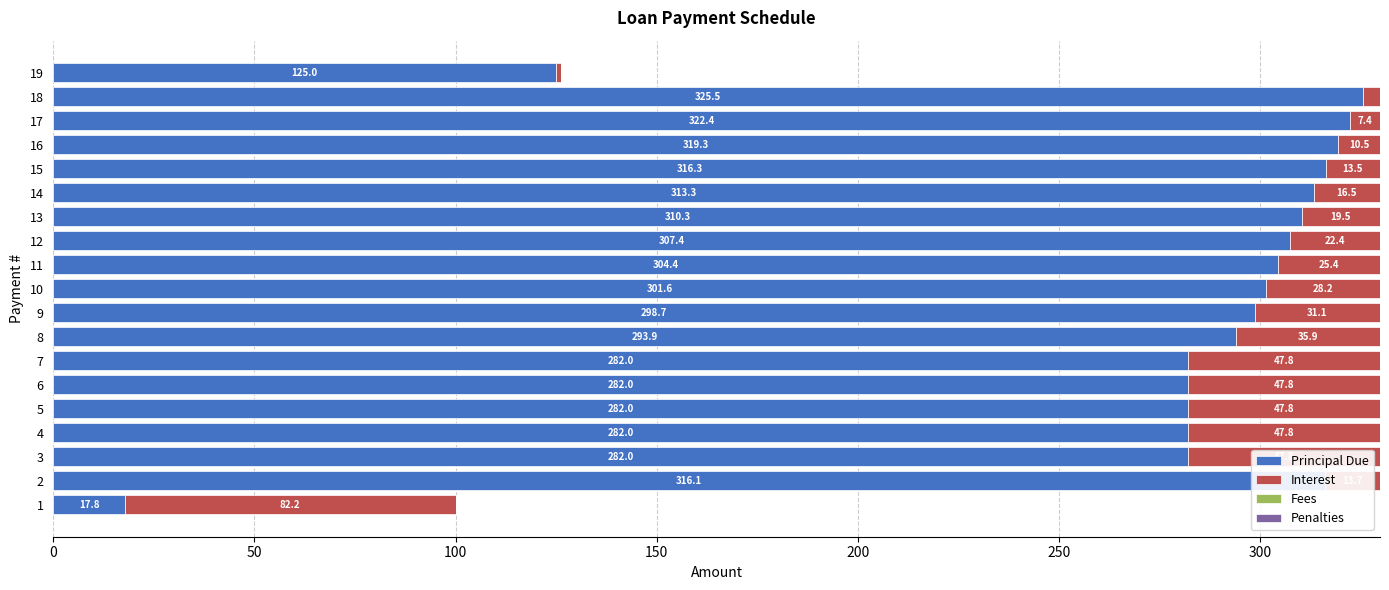

At which label does Principal Due reach its peak?

18